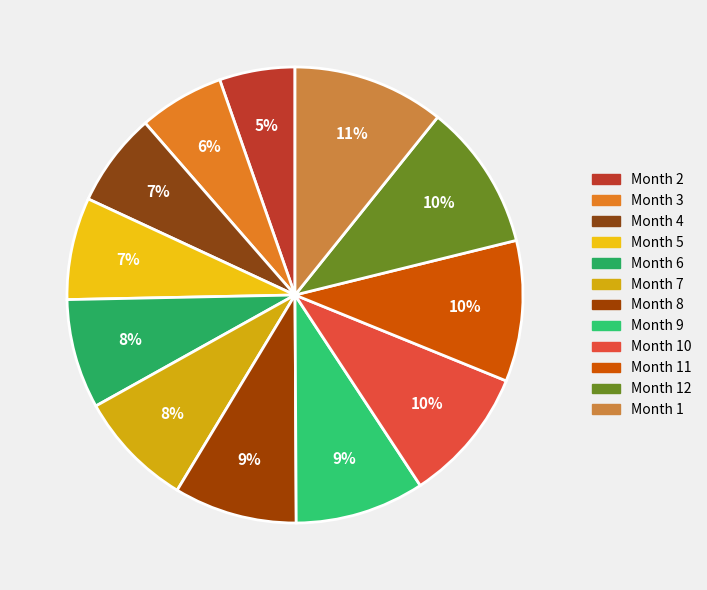

How many slices are in this pie chart?

12